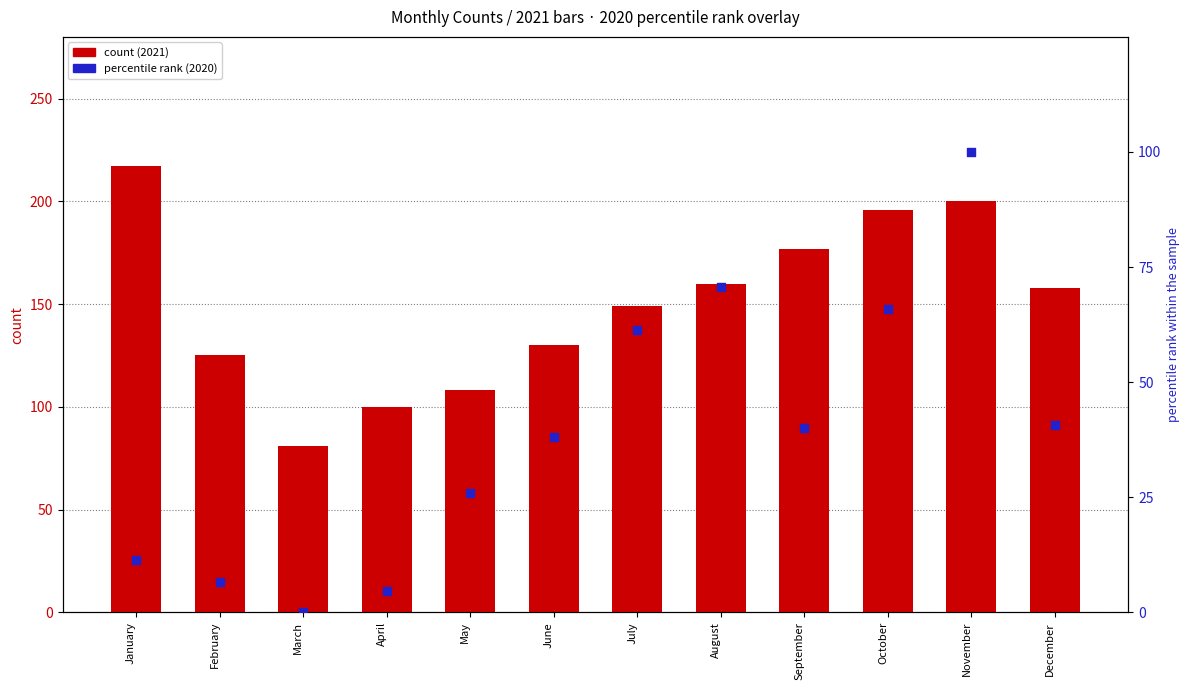

What is the total value across all series at November?

300.0